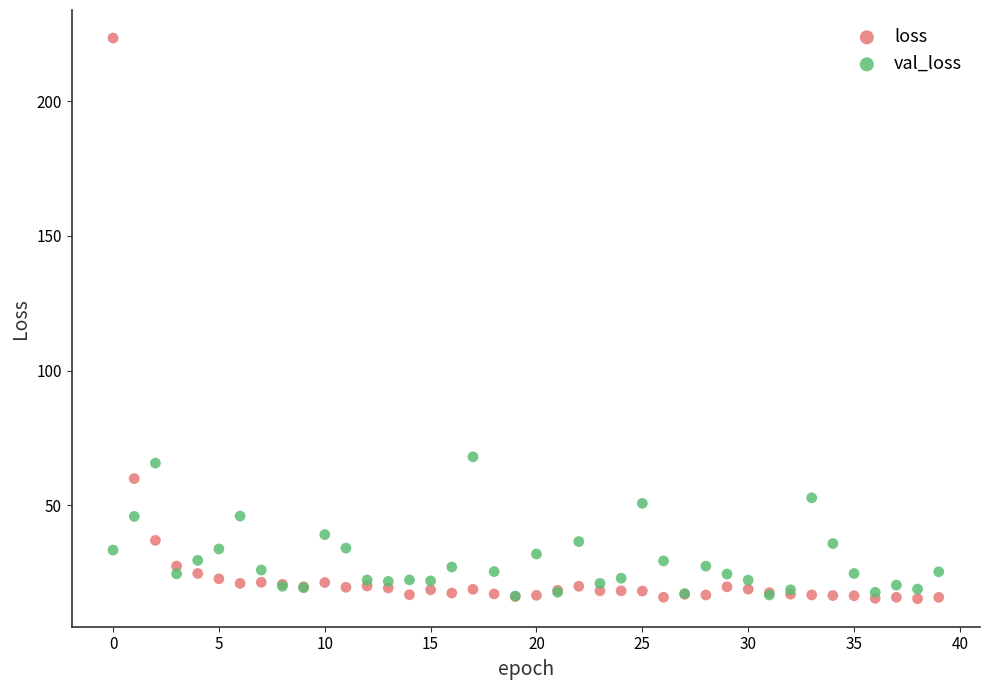

Across all series, what Y value is closest to 119?

68.0